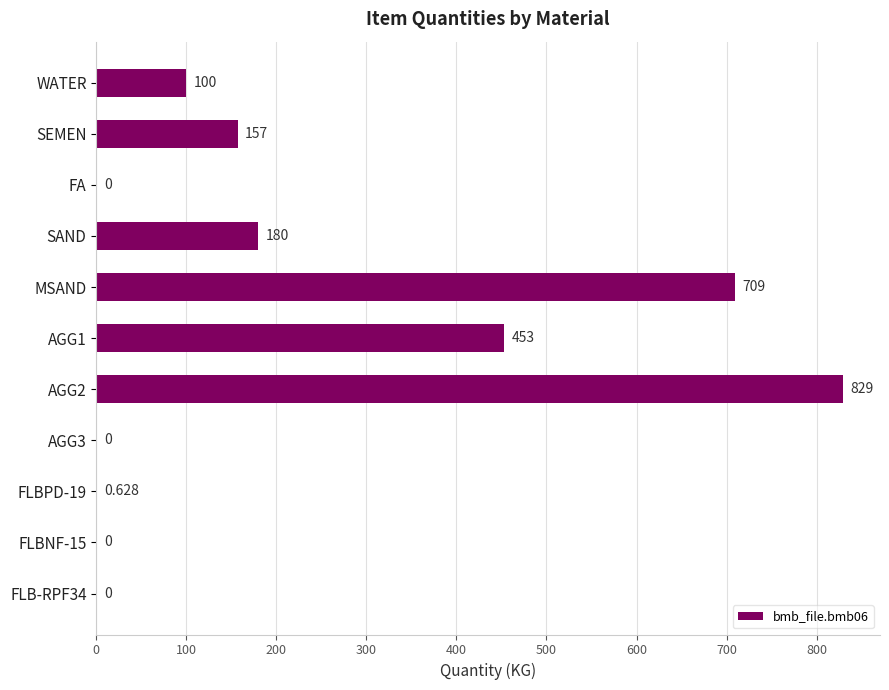

At which category does the chart reach its peak across all series?

AGG2